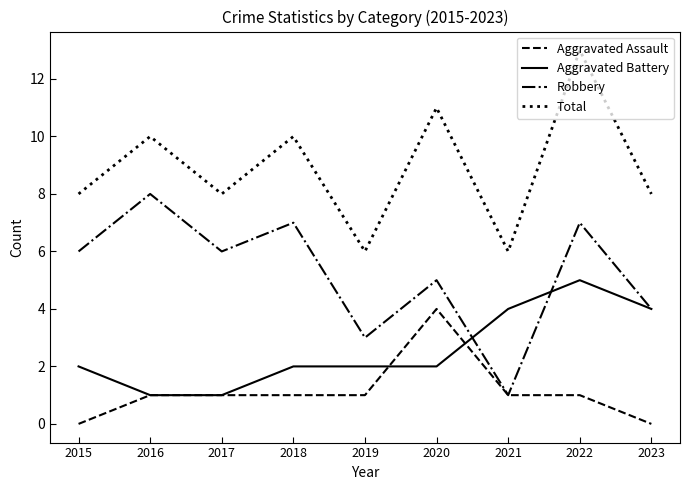

What is the sum of all Aggravated Assault values?

10